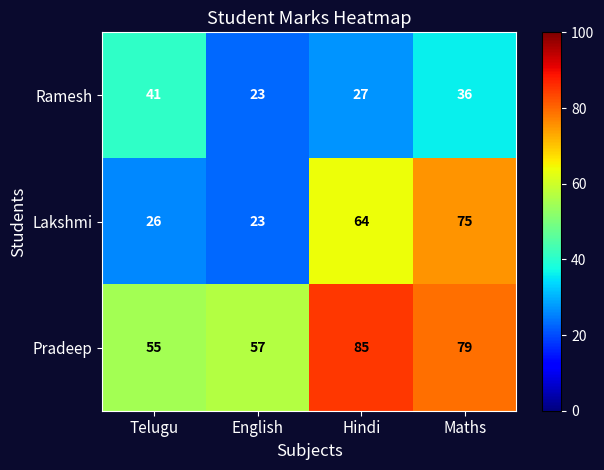

Reading right to left, transcribe all the data shown in this chart.

Ramesh: Maths=36	Hindi=27	English=23	Telugu=41
Lakshmi: Maths=75	Hindi=64	English=23	Telugu=26
Pradeep: Maths=79	Hindi=85	English=57	Telugu=55